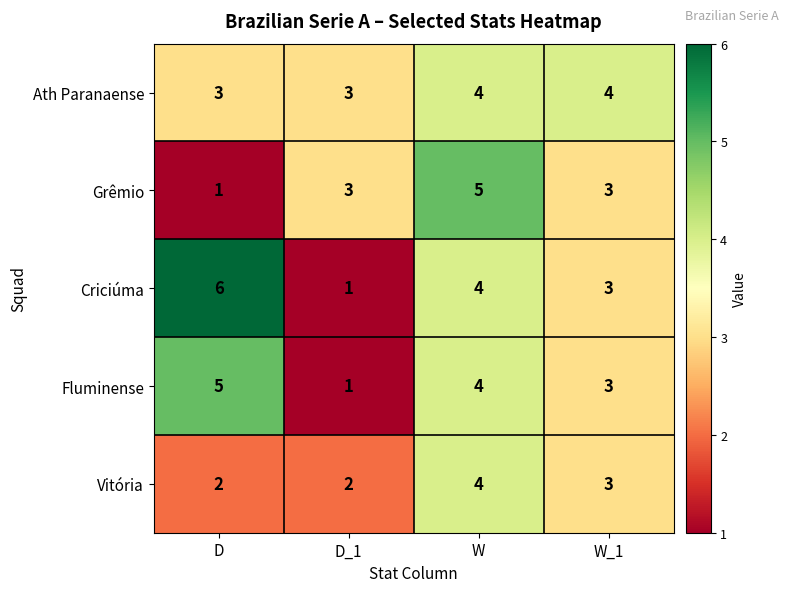

Rank the categories by Fluminense value from highest to lowest.

D, W, W_1, D_1